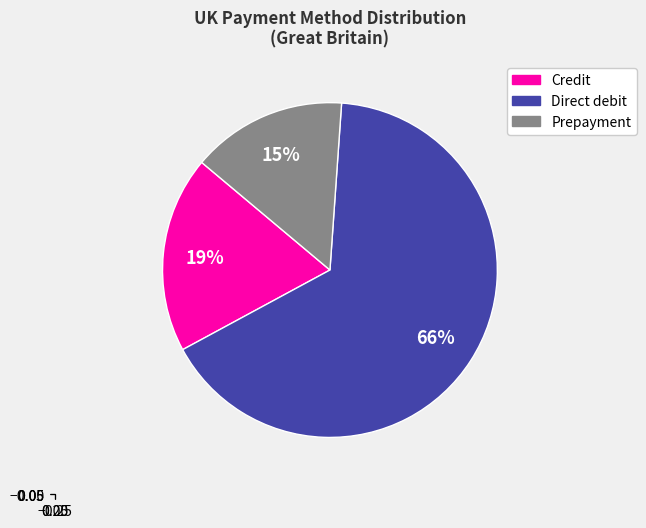

Is Prepayment the majority of the pie?

No